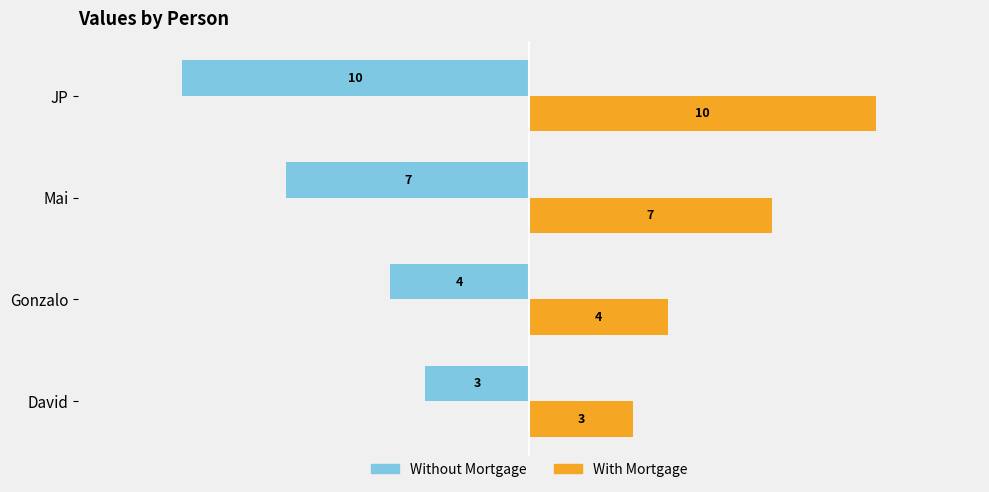

At which label is With Mortgage closest to 6?

Mai